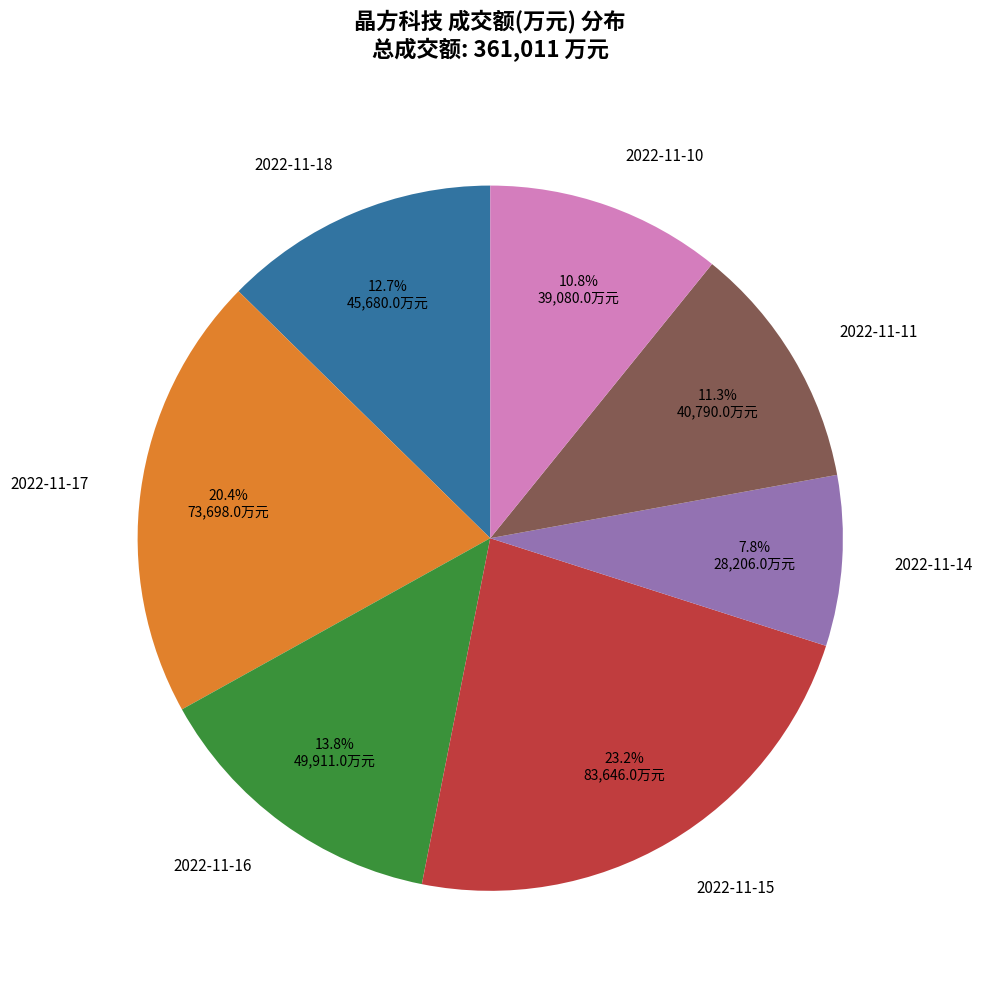

The 2022-11-18 slice represents 13% of the pie. True or false?

True